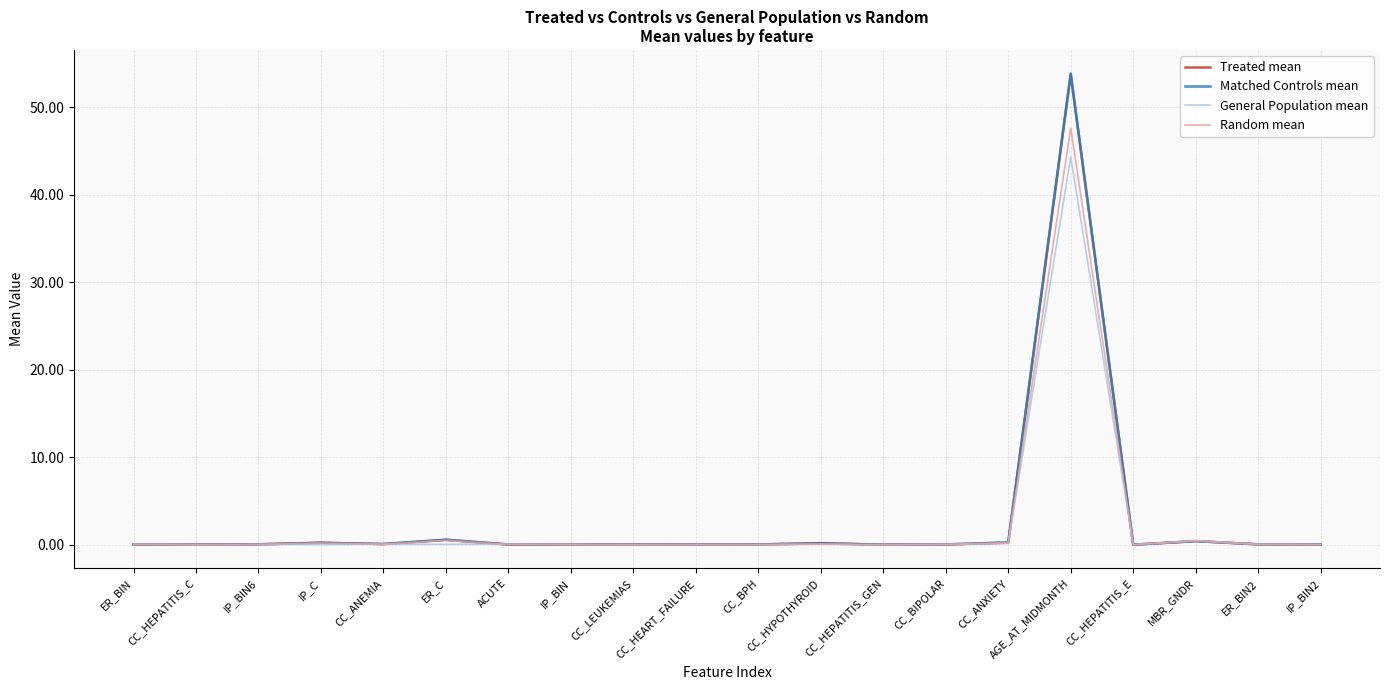

True or false: Treated mean has a value of 0.0 at ER_BIN2.

True